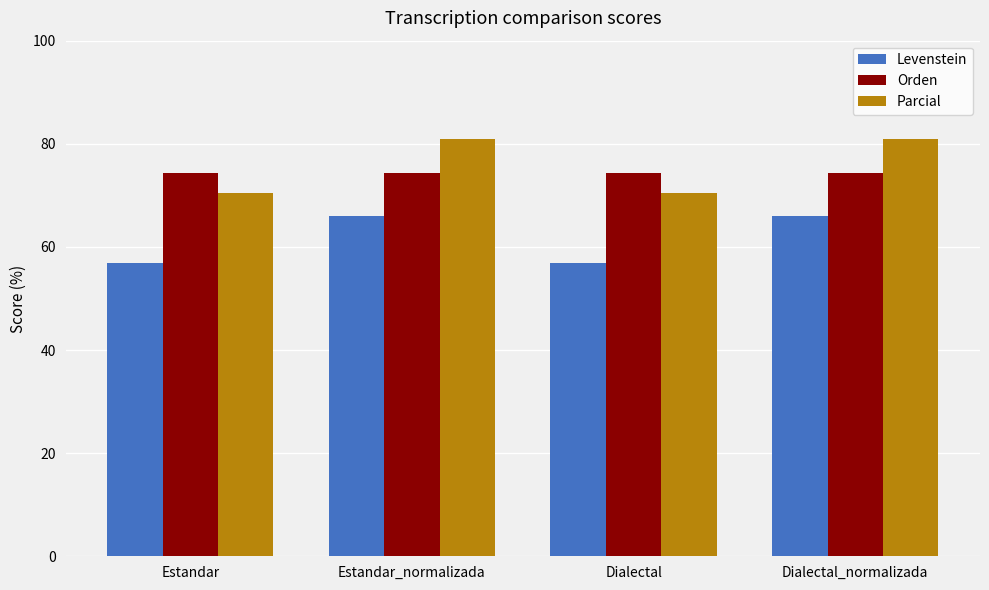

Which series has the largest total across all categories?

Parcial